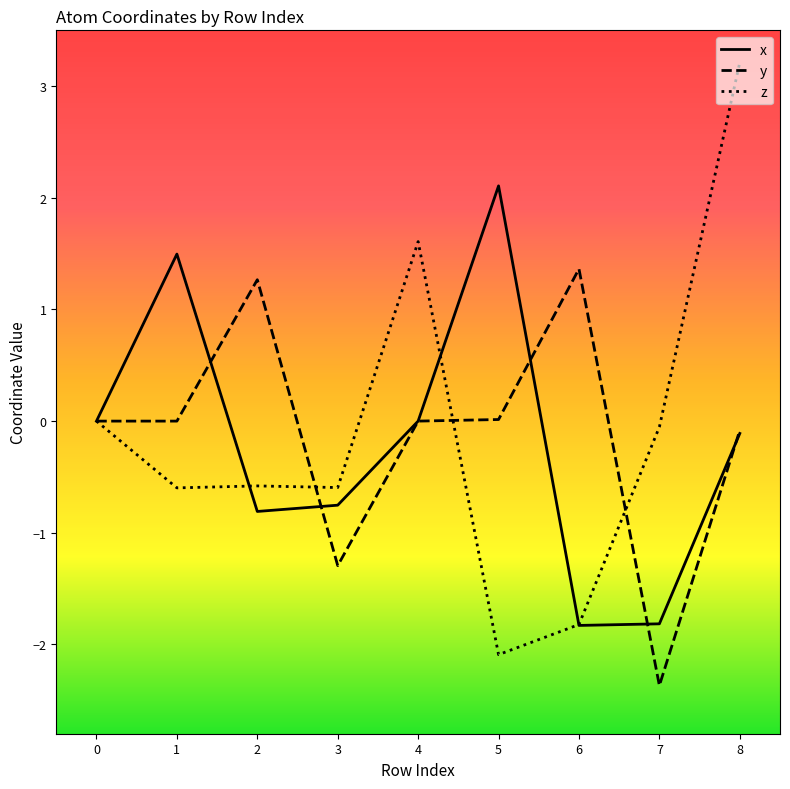

Which series has the widest spread of values?

z